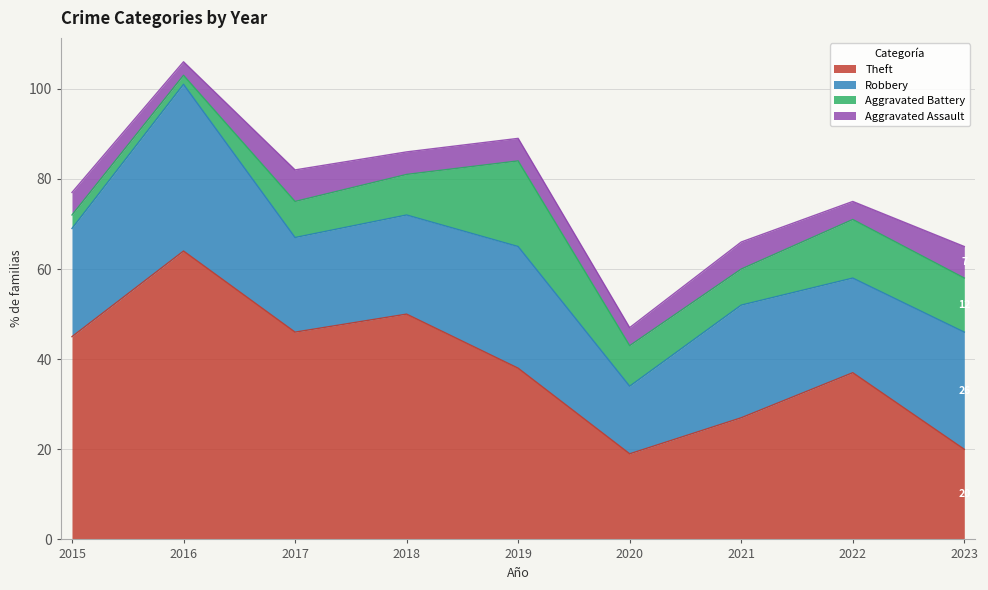

Between 2016 and 2019, which series saw the biggest shift?

Theft